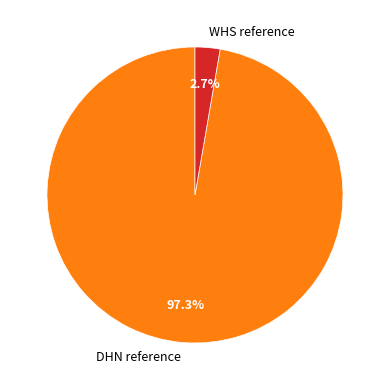

What is the smallest slice in the pie chart?

WHS reference